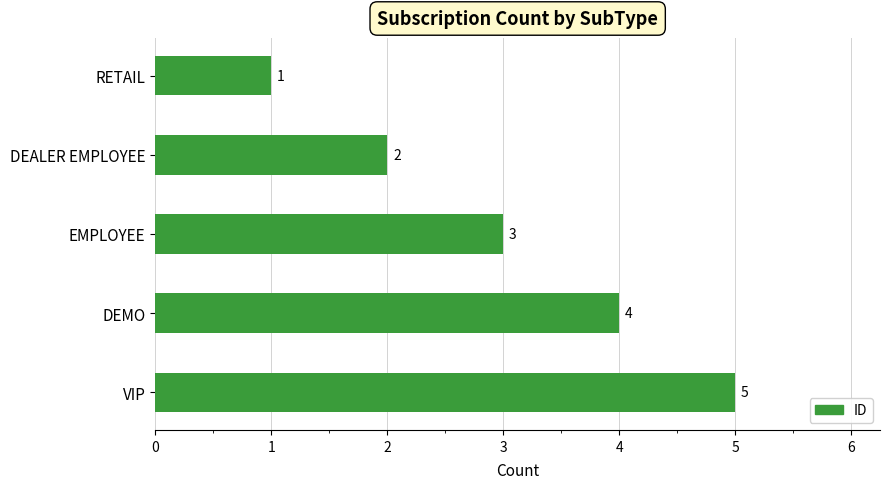

What is the average value?

3